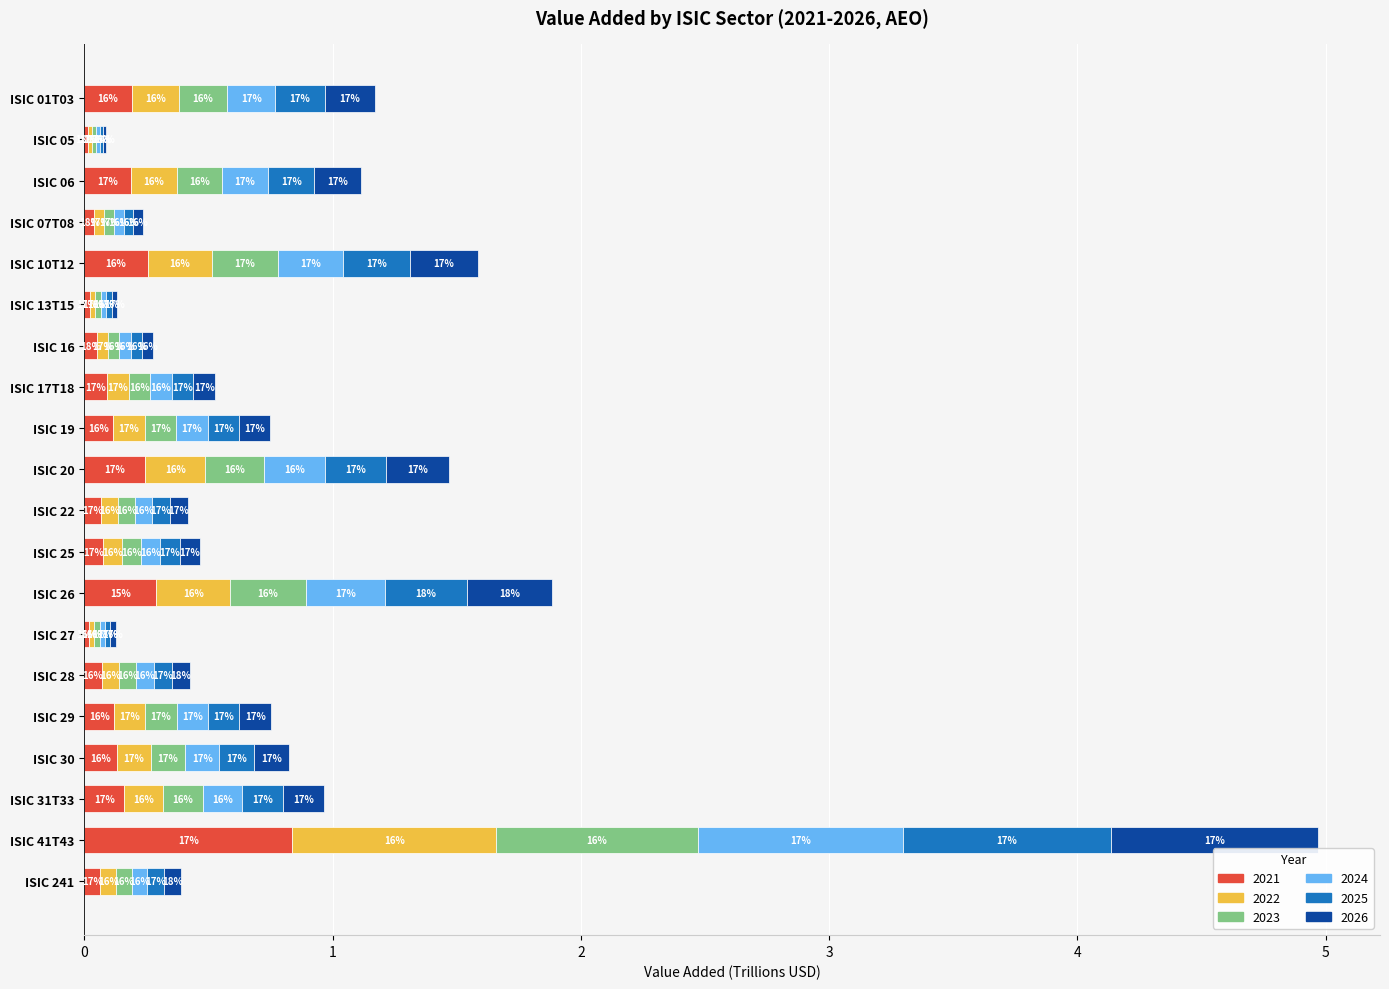

At which category is the sum across all series the highest?

ISIC 41T43